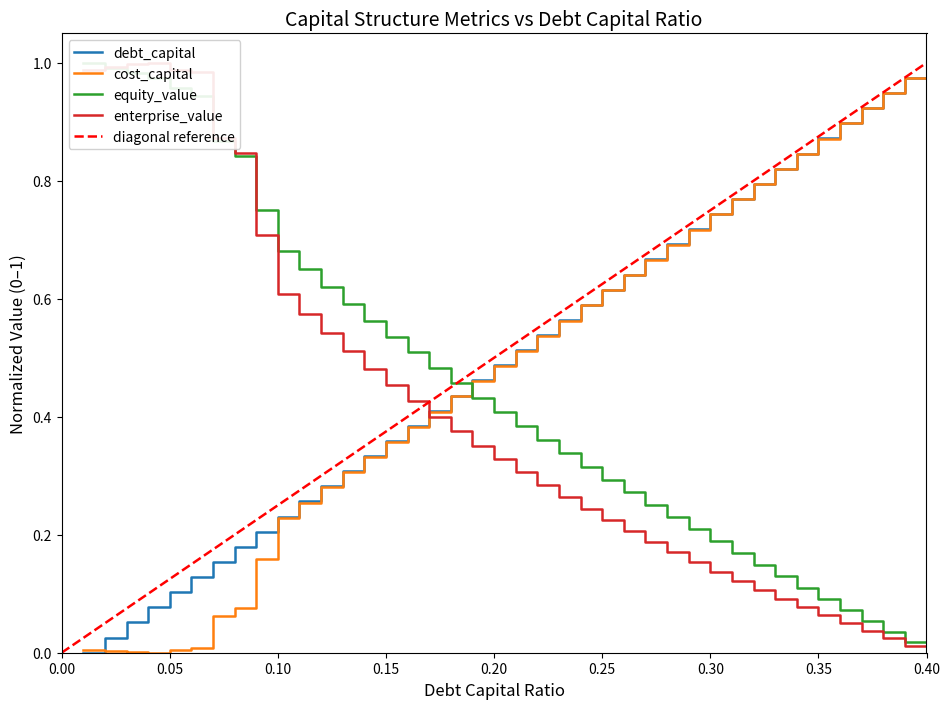

Is it true that debt_capital equals 1.0 at 0.40?

True